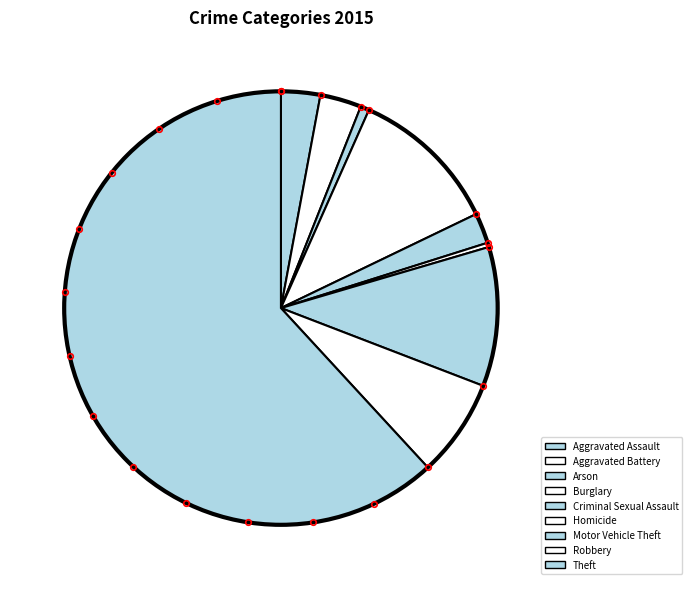

What percentage is the Motor Vehicle Theft slice, to the nearest percent?

10%